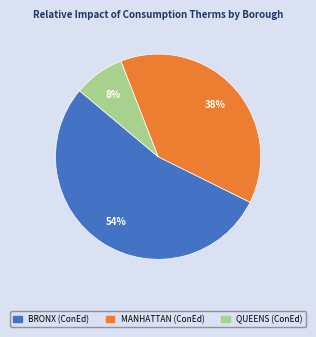

How many segments does this pie chart have?

3